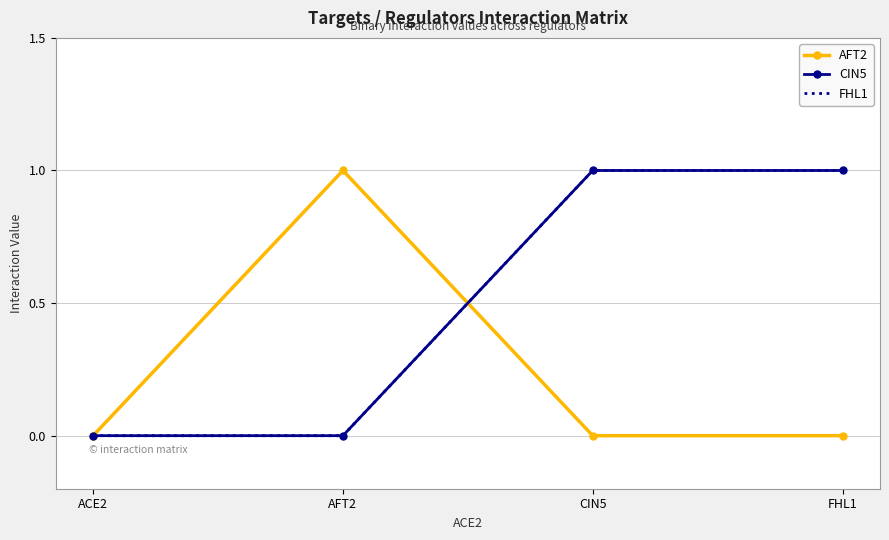

List the series in order of their peak value, highest first.

AFT2, CIN5, FHL1